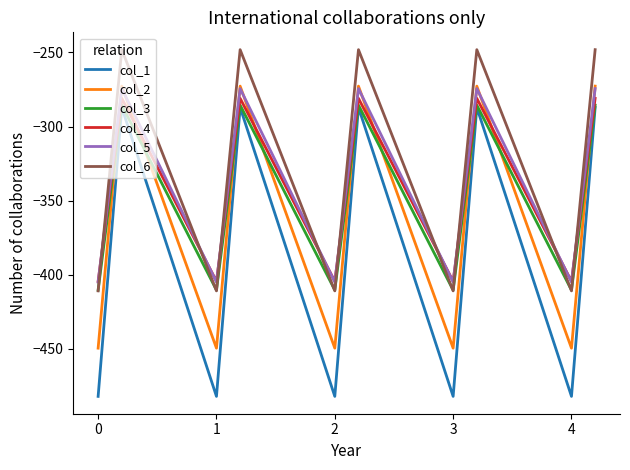

Which series has the widest spread of values?

col_1